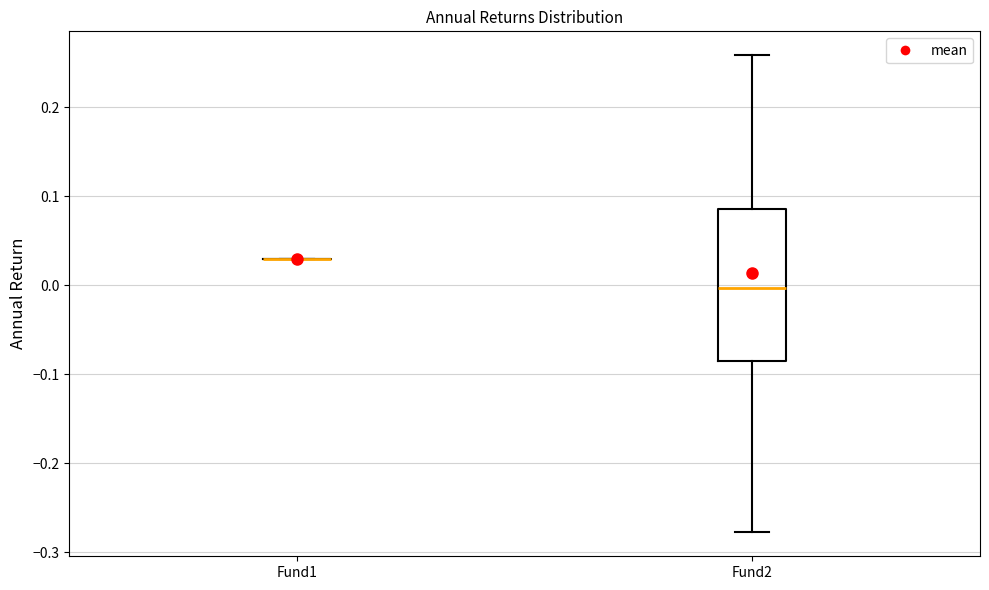

Reading left to right, transcribe this box plot: for each box, give where its median line is, the range the box spans, and where its two whiskers end, as read against the y-axis. The values are not printed on the chart, so give them approximately, as read against the axis.

Fund1: box collapsed to a line at 0.03, whiskers 0.03 to 0.03
Fund2: median 0.00, box -0.08 to 0.09, whiskers -0.28 to 0.26